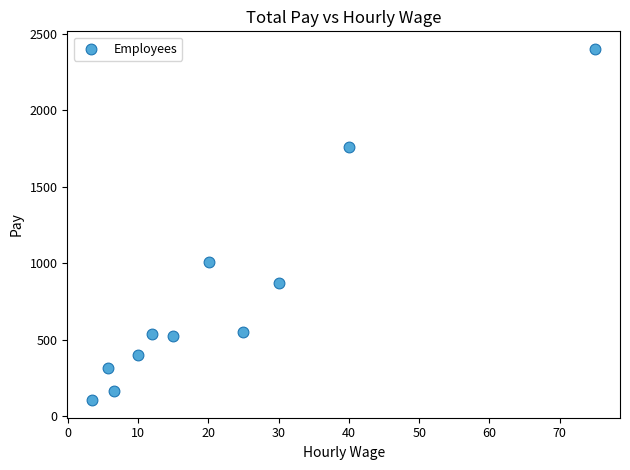

What Y value in the scatter plot is closest to 1252?

1005.0